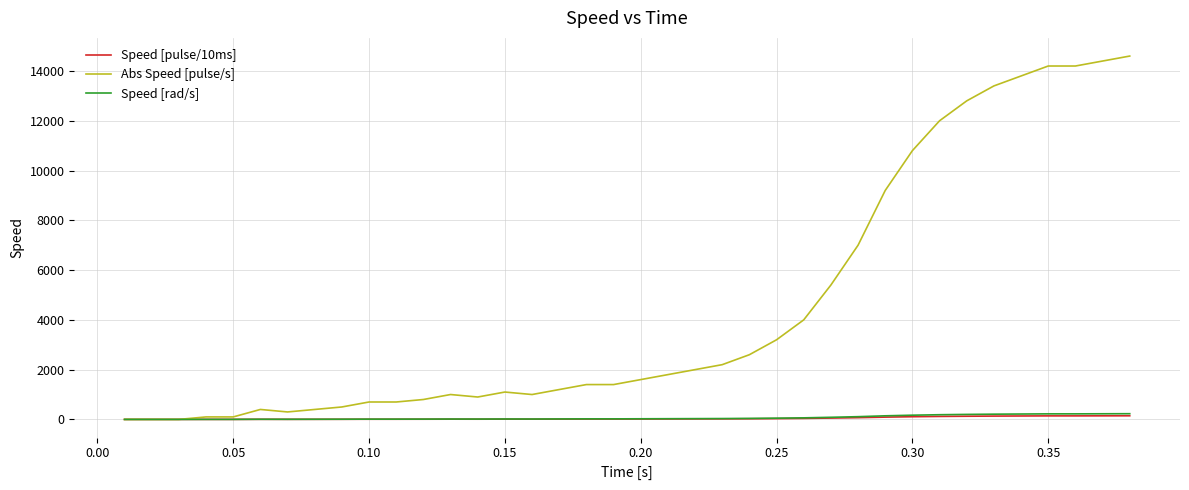

Which series has the widest spread of values?

Abs Speed [pulse/s]